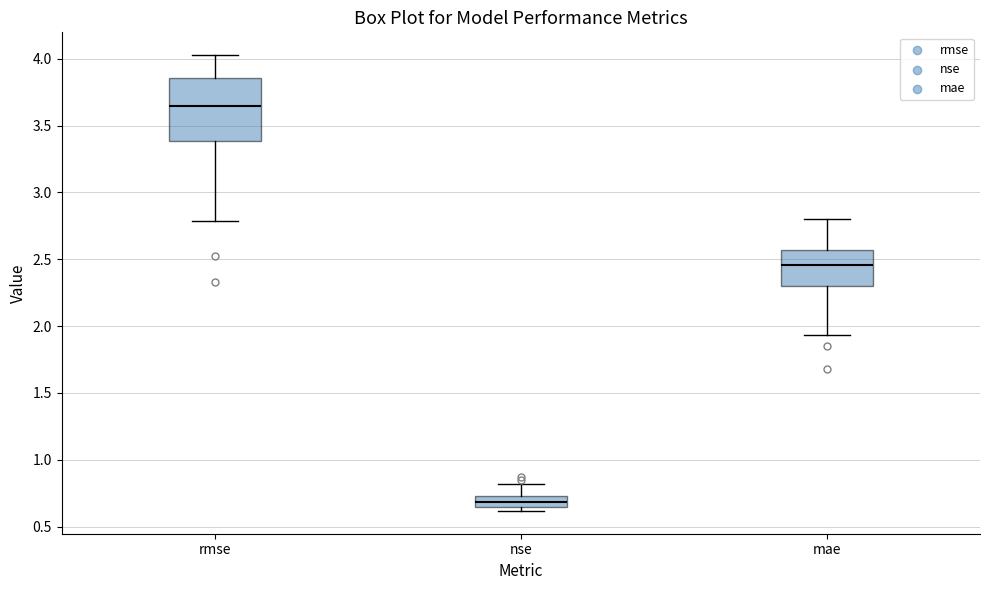

Reading left to right, read every box against the y-axis: the position of its median line, the range the box covers, and the ends of its whiskers. The values are not printed on the chart, so give them approximately, as read against the axis.

rmse: median 3.65, box 3.40 to 3.85, whiskers 2.80 to 4.05
nse: median 0.70, box 0.65 to 0.75, whiskers 0.60 to 0.80
mae: median 2.45, box 2.30 to 2.55, whiskers 1.95 to 2.80